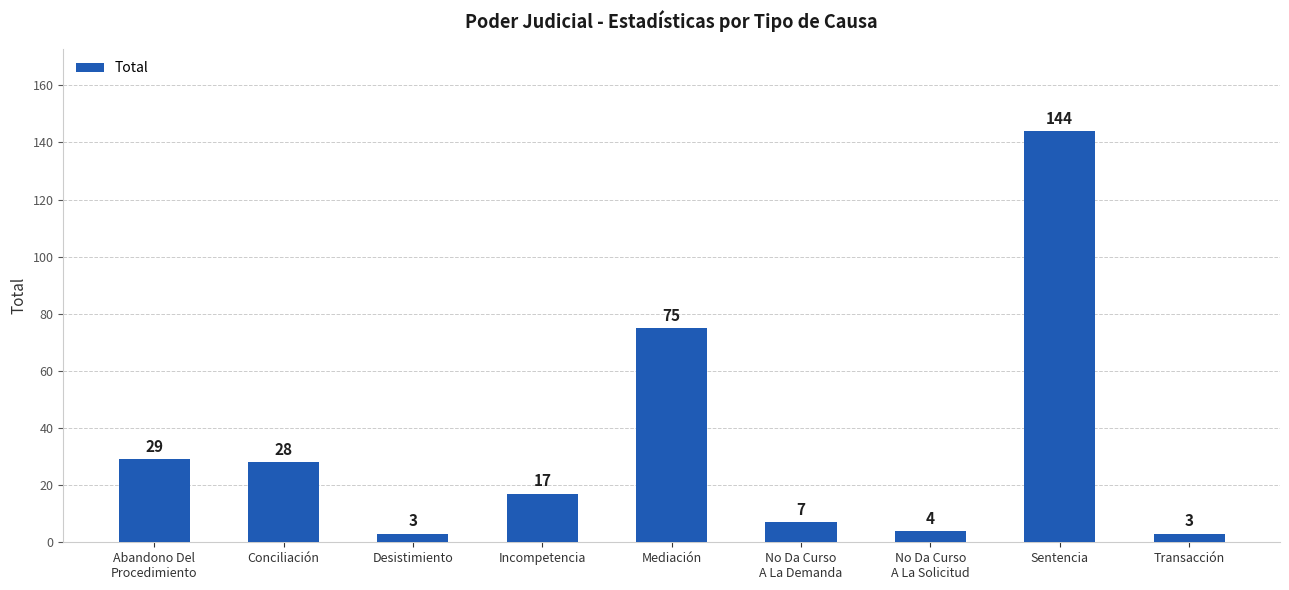

What is the smallest value displayed?

3